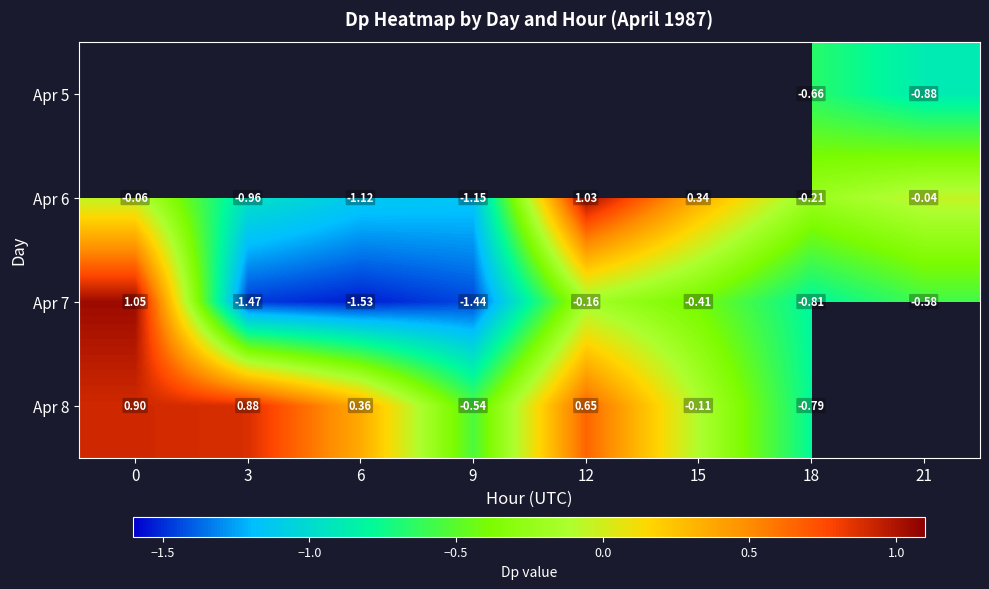

Between 0 and 15, which is larger?

15